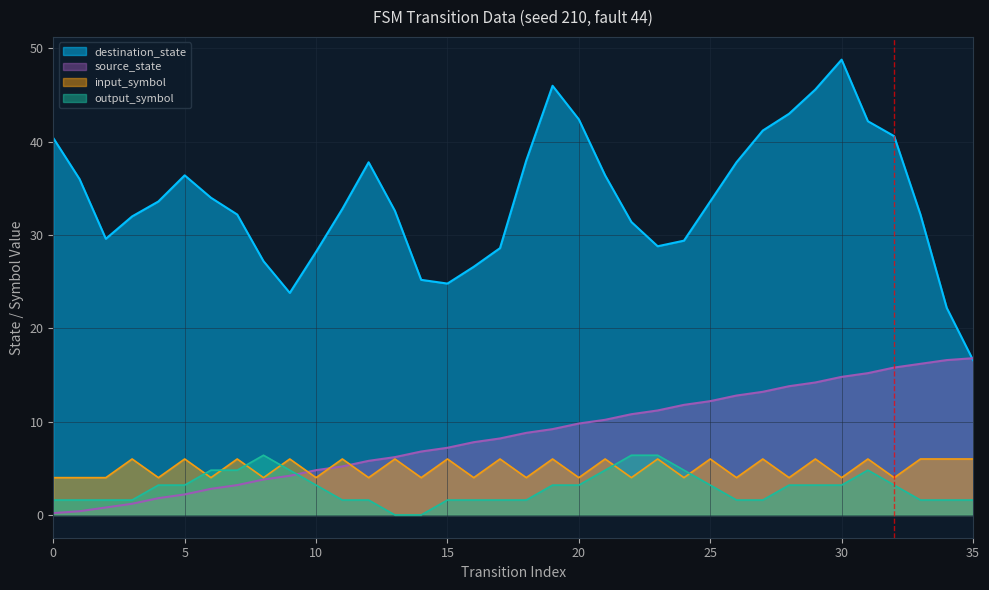

Which series has the largest total across all categories?

destination_state